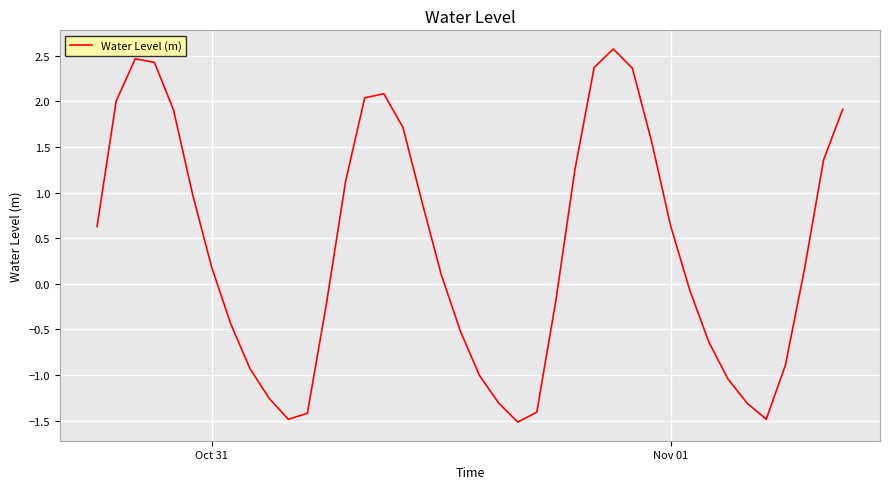

How many values are below zero?

18